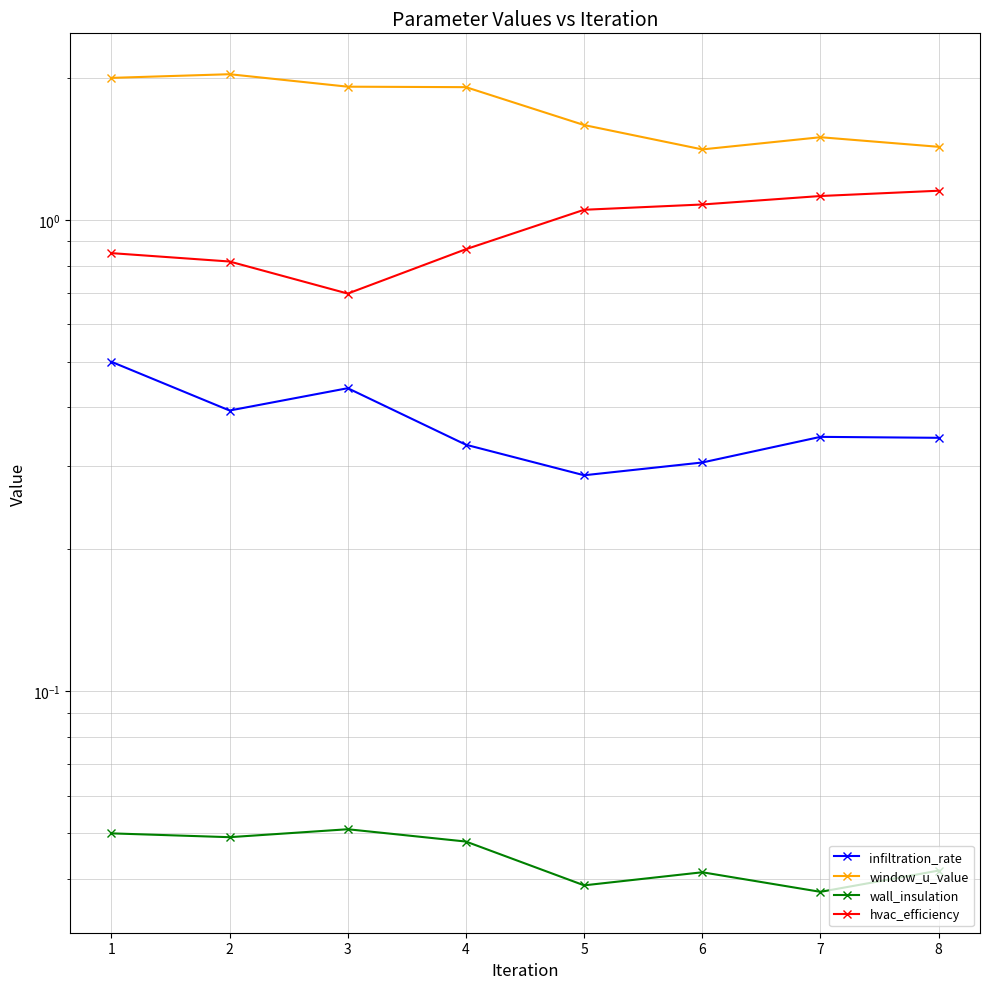

Read the hvac_efficiency value at 8.

1.2